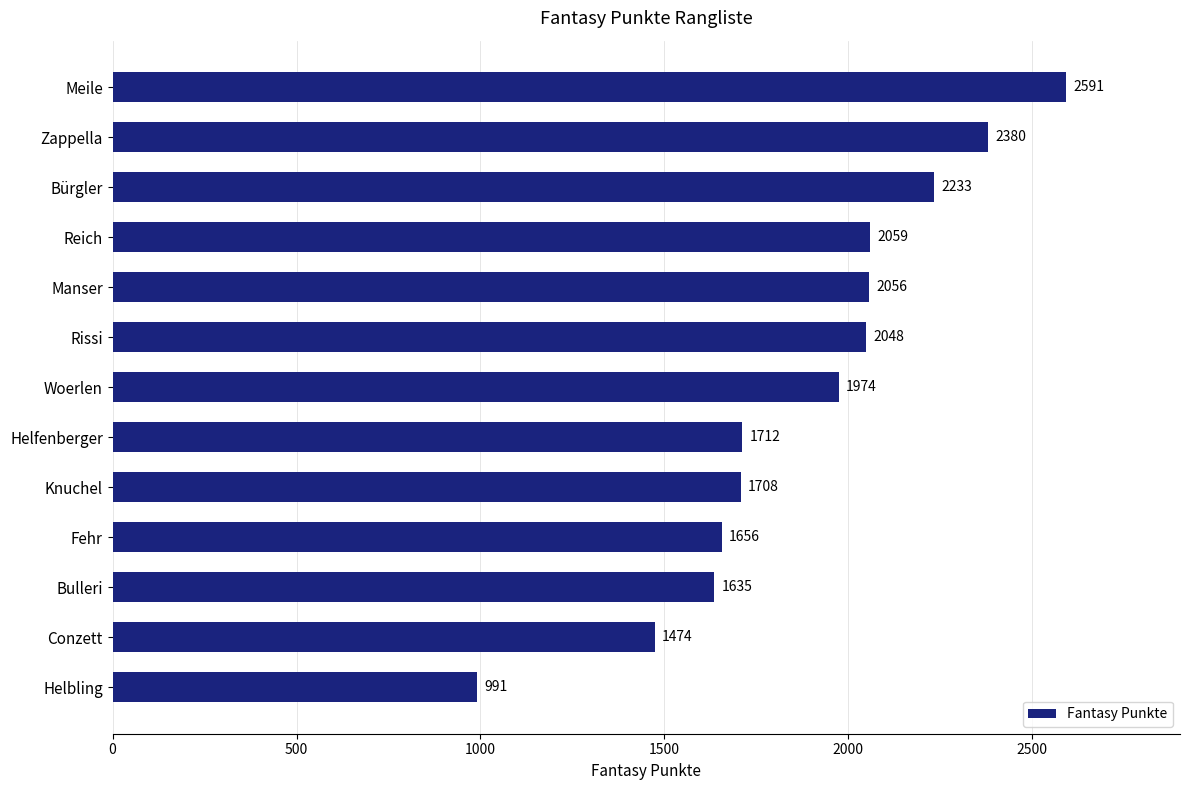

What is the change in value from Zappella to Bürgler?

-147